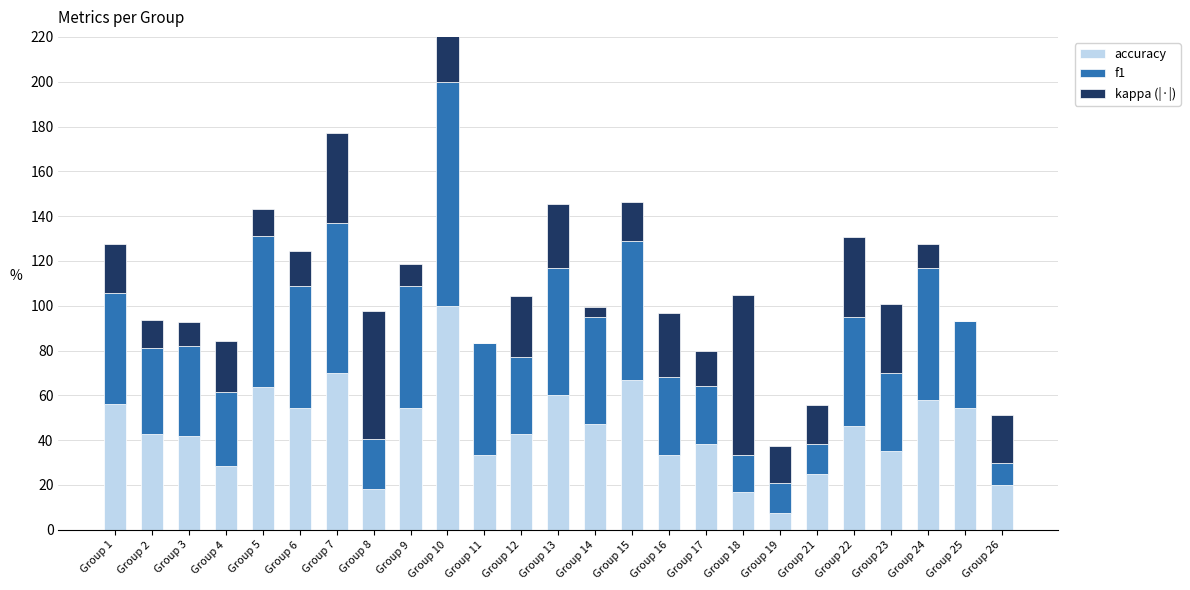

Reading left to right, what are all the values shown in this chart?

accuracy: Group 1=56.3	Group 2=42.9	Group 3=41.7	Group 4=28.6	Group 5=63.6	Group 6=54.5	Group 7=70.0	Group 8=18.2	Group 9=54.5	Group 10=100.0	Group 11=33.3	Group 12=42.9	Group 13=60.0	Group 14=47.4	Group 15=66.7	Group 16=33.3	Group 17=38.5	Group 18=16.7	Group 19=7.7	Group 21=25.0	Group 22=46.2	Group 23=35.3	Group 24=57.9	Group 25=54.5	Group 26=20.0
f1: Group 1=49.5	Group 2=38.1	Group 3=40.4	Group 4=33.0	Group 5=67.4	Group 6=54.5	Group 7=67.0	Group 8=22.4	Group 9=54.5	Group 10=100.0	Group 11=50.0	Group 12=34.3	Group 13=56.7	Group 14=47.7	Group 15=62.2	Group 16=35.0	Group 17=25.6	Group 18=16.7	Group 19=13.2	Group 21=13.3	Group 22=48.6	Group 23=34.8	Group 24=59.1	Group 25=38.5	Group 26=10.0
kappa (|·|): Group 1=21.7	Group 2=12.5	Group 3=10.5	Group 4=22.8	Group 5=12.0	Group 6=15.4	Group 7=40.0	Group 8=57.1	Group 9=9.8	Group 10=100.0	Group 11=0.0	Group 12=27.3	Group 13=28.6	Group 14=4.4	Group 15=17.4	Group 16=28.6	Group 17=15.6	Group 18=71.4	Group 19=16.4	Group 21=17.4	Group 22=35.8	Group 23=30.8	Group 24=10.6	Group 25=0.0	Group 26=21.2